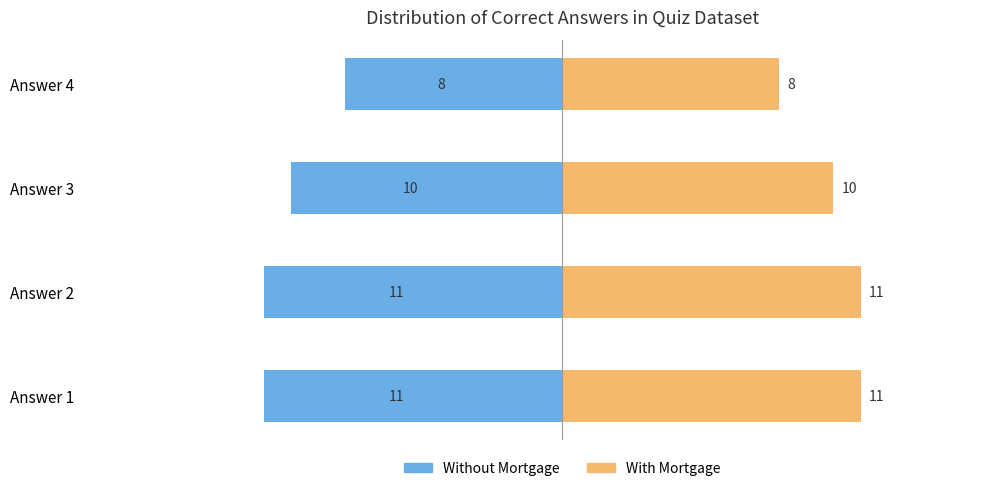

What is the value of the Answer Count (B) bar at the 2nd from the left?

11